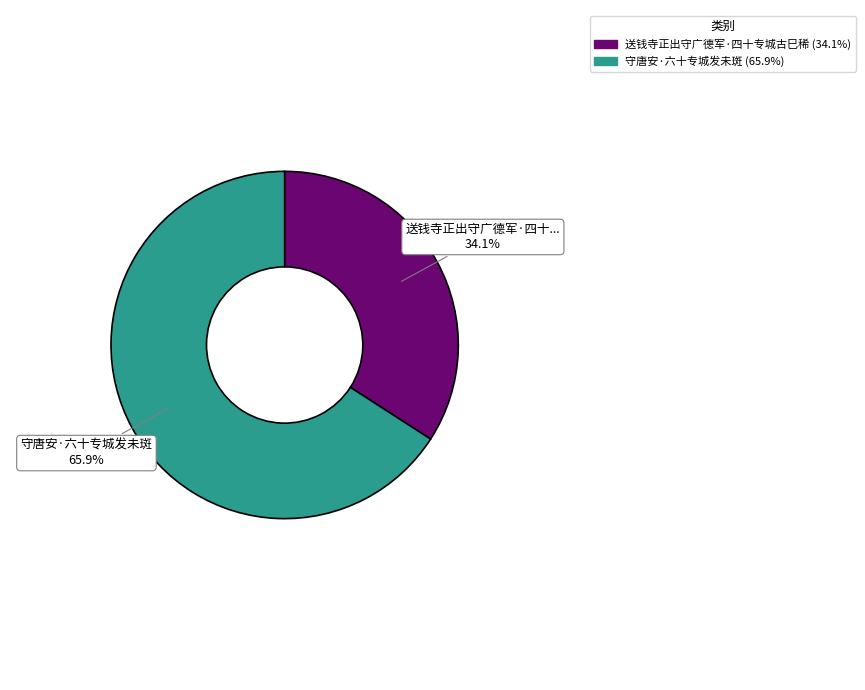

Is the sum of 守唐安·六十专城发未斑 and 送钱寺正出守广德军·四十专城古巳稀 greater than half?

Yes